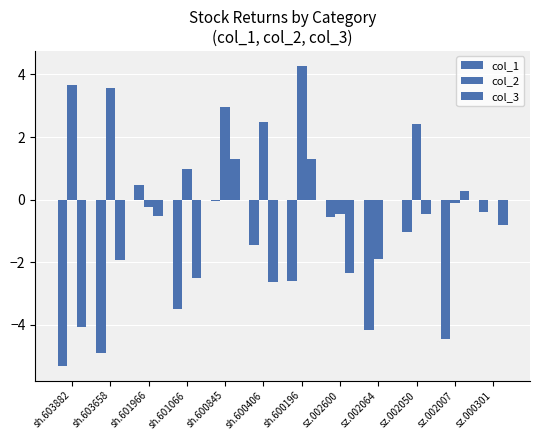

The value of col_1 at sz.002007 is -6.4. True or false?

False